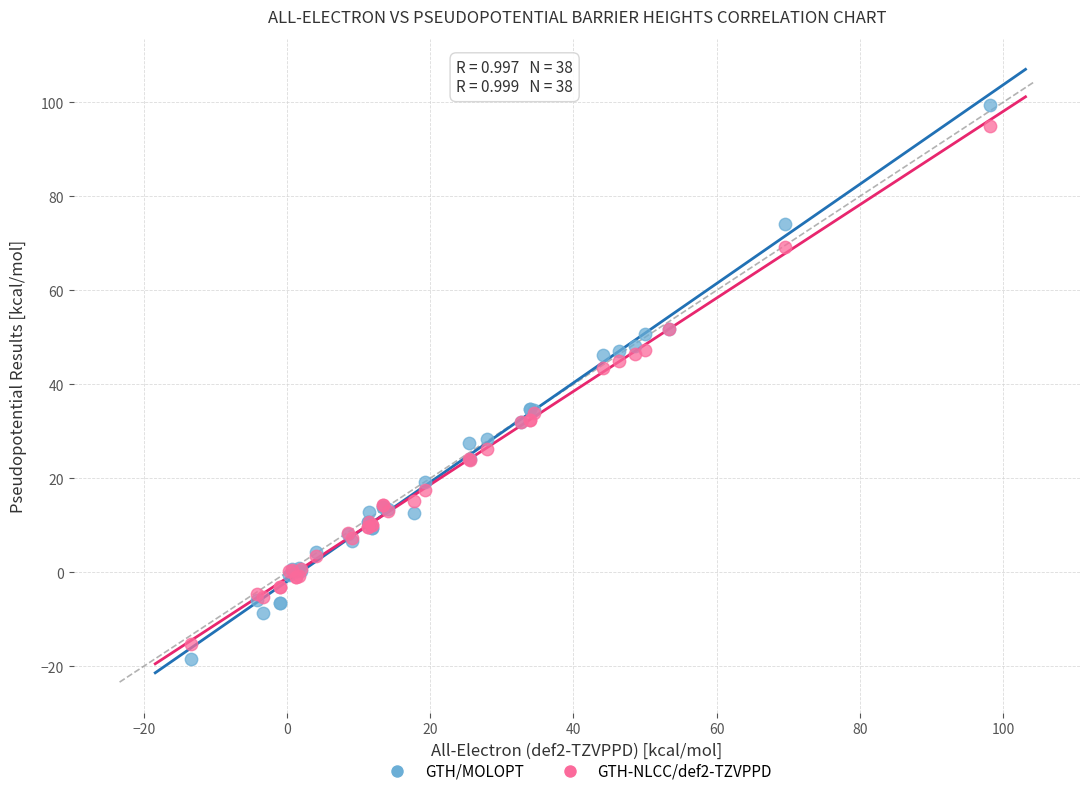

Which series has the largest Y range (max minus min)?

GTH/MOLOPT